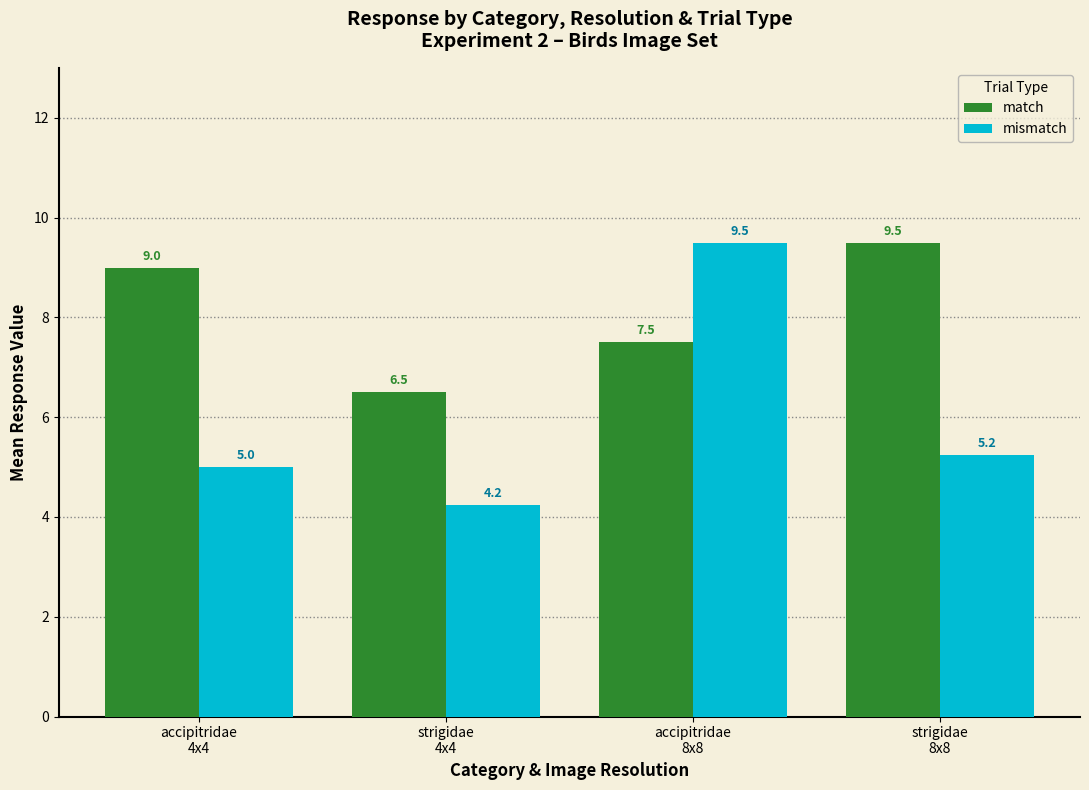

At which category does the chart reach its minimum across all series?

strigidae
4x4